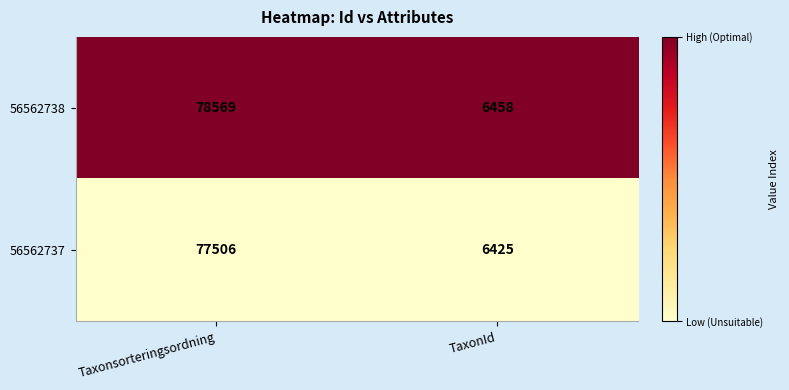

Reading left to right, extract all data points from this chart.

56562738: Taxonsorteringsordning=78569	TaxonId=6458
56562737: Taxonsorteringsordning=77506	TaxonId=6425